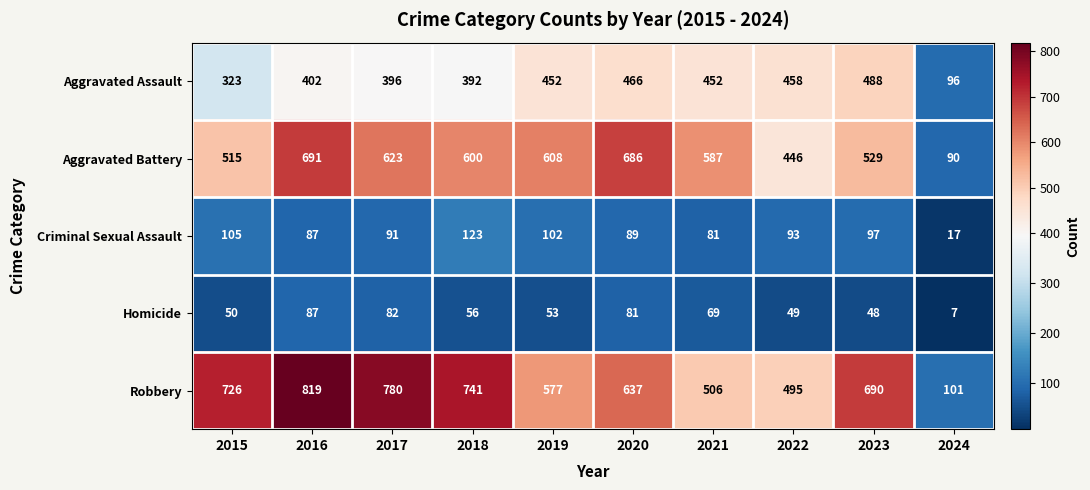

Which label corresponds to the smallest value in the chart?

2024